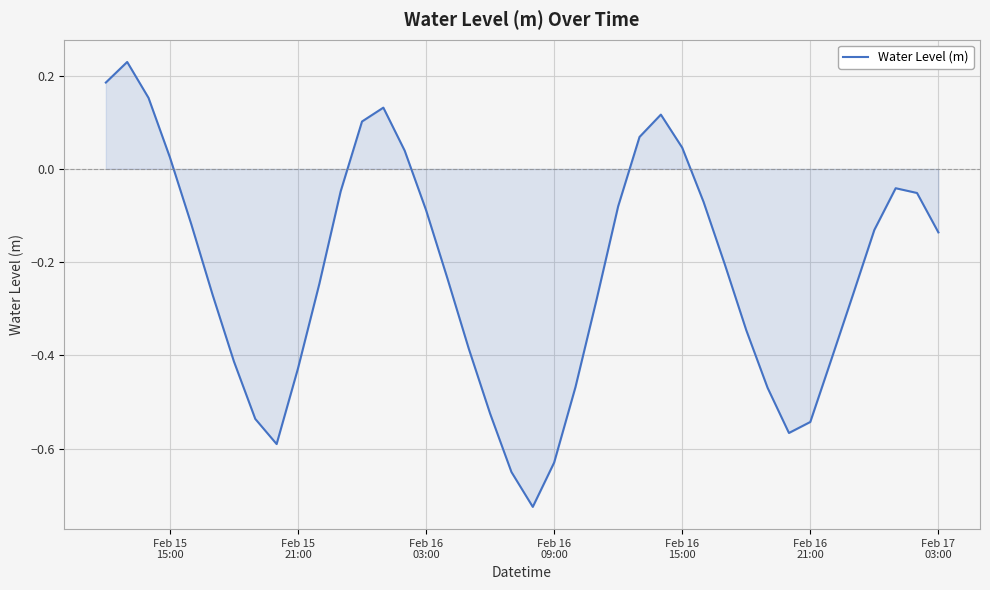

What is the difference between the maximum and minimum values?

1.0